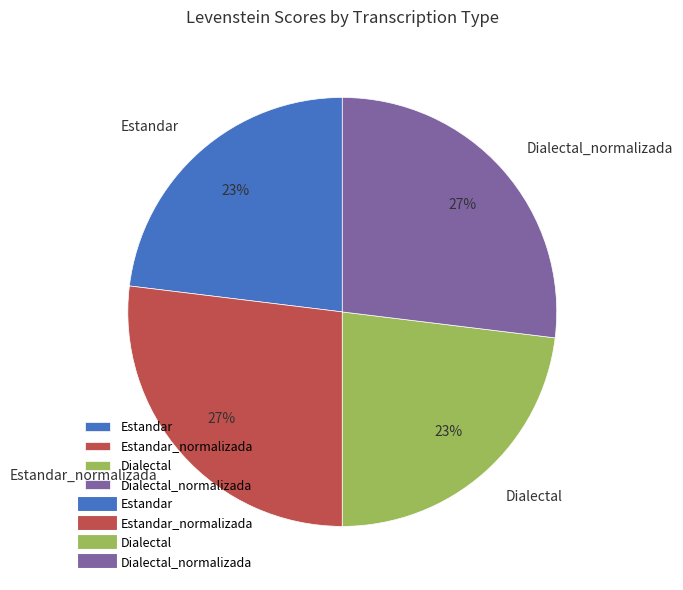

True or false: Dialectal accounts for 23% of the total.

True